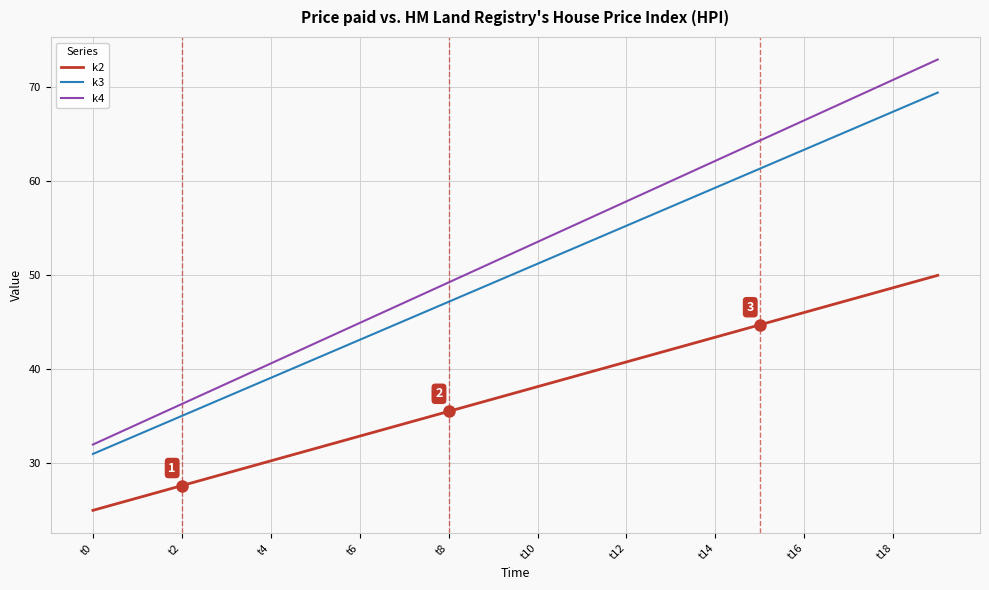

Which series has the largest total across all categories?

k4